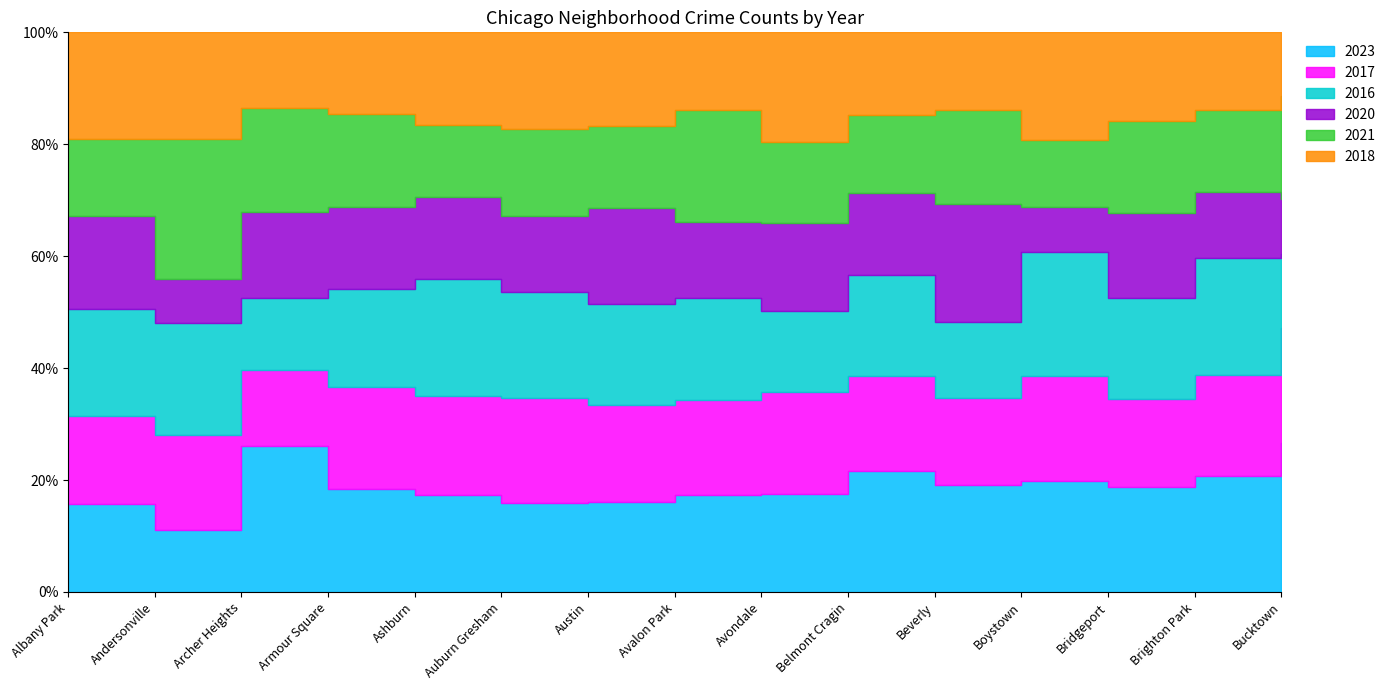

What is the difference between the maximum and minimum values in the 2016 series?

2066